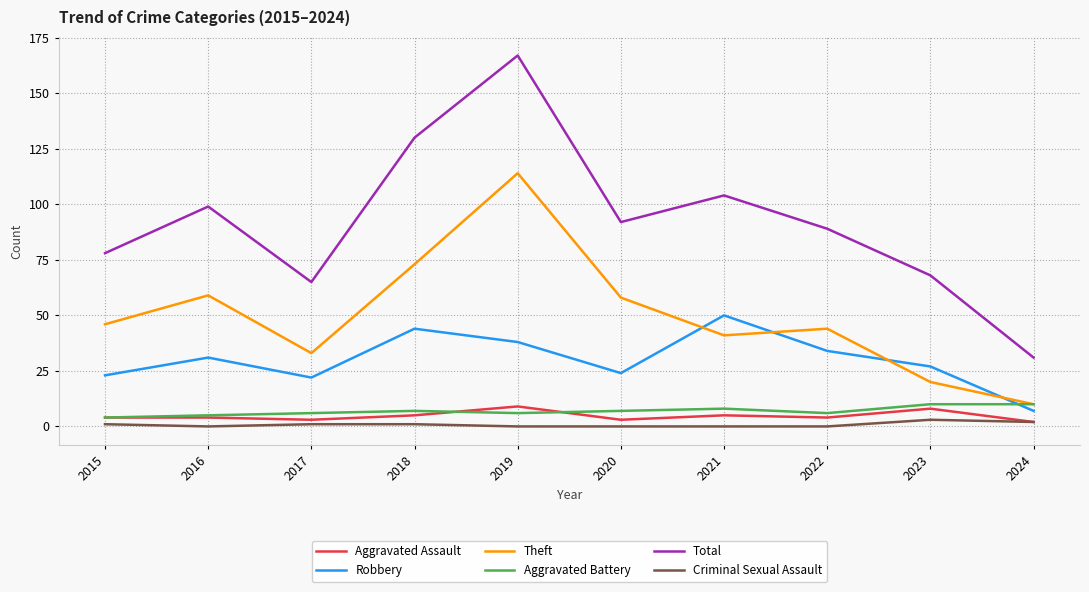

Is the value of Robbery at 2016 greater than the value of Aggravated Battery at 2023?

Yes